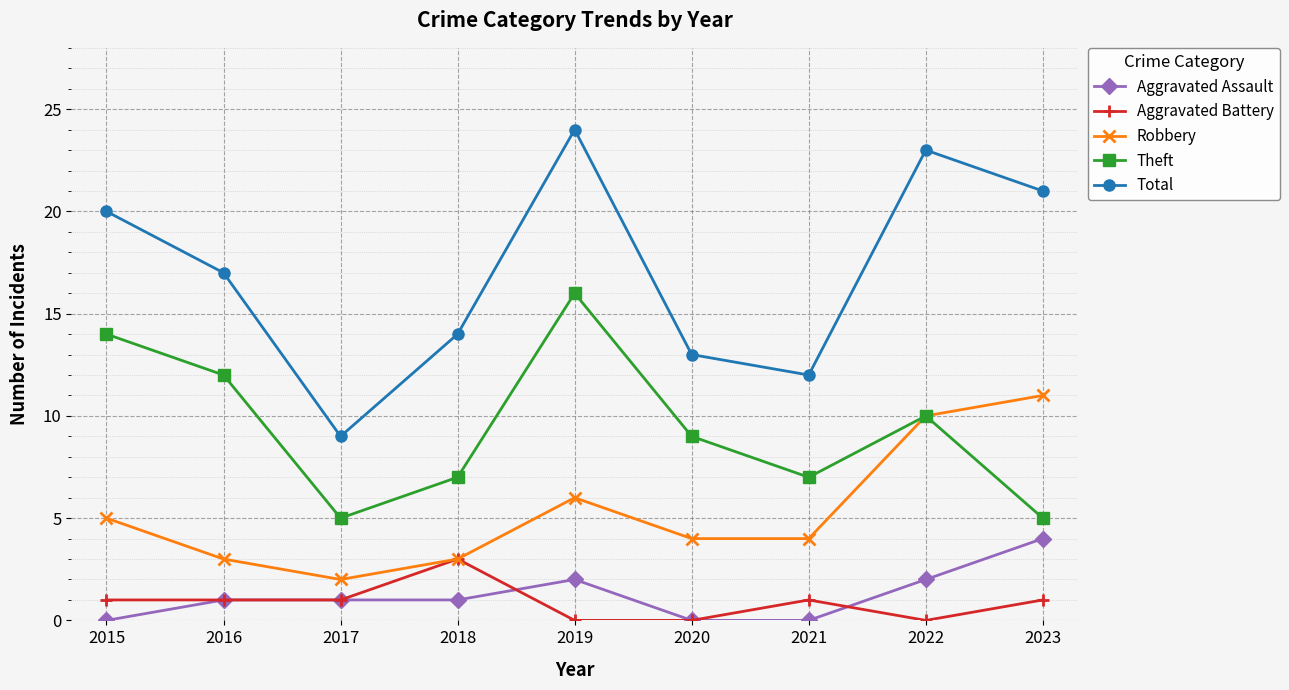

True or false: Theft and Total cross at least once.

False